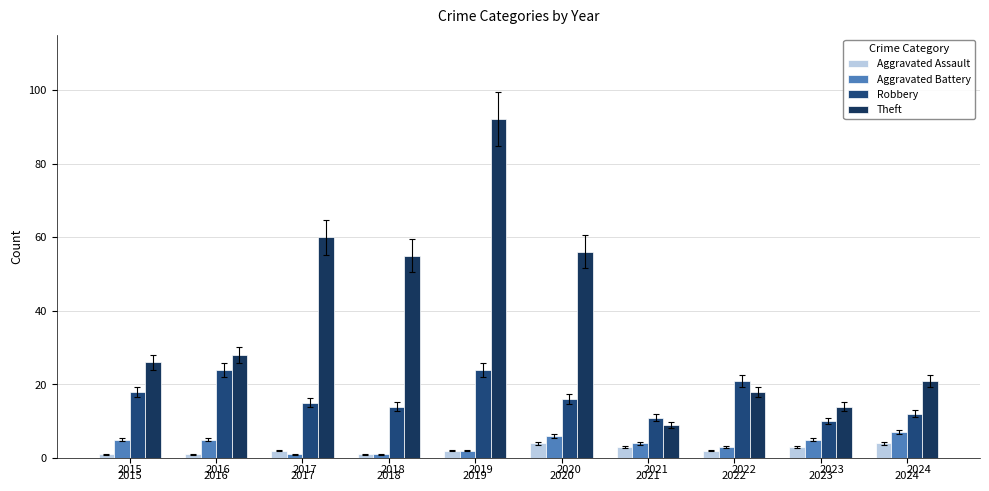

What is the difference between the maximum and minimum values in the Robbery series?

14